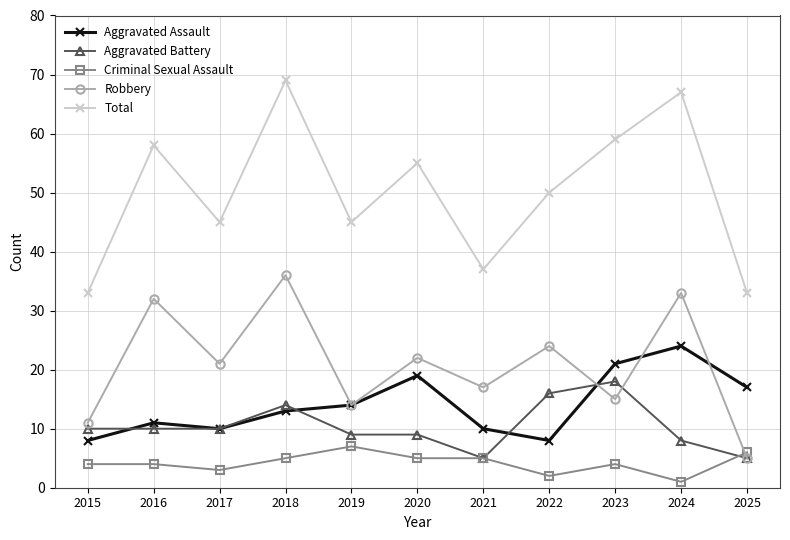

What is the difference between the maximum and minimum values in the Criminal Sexual Assault series?

6